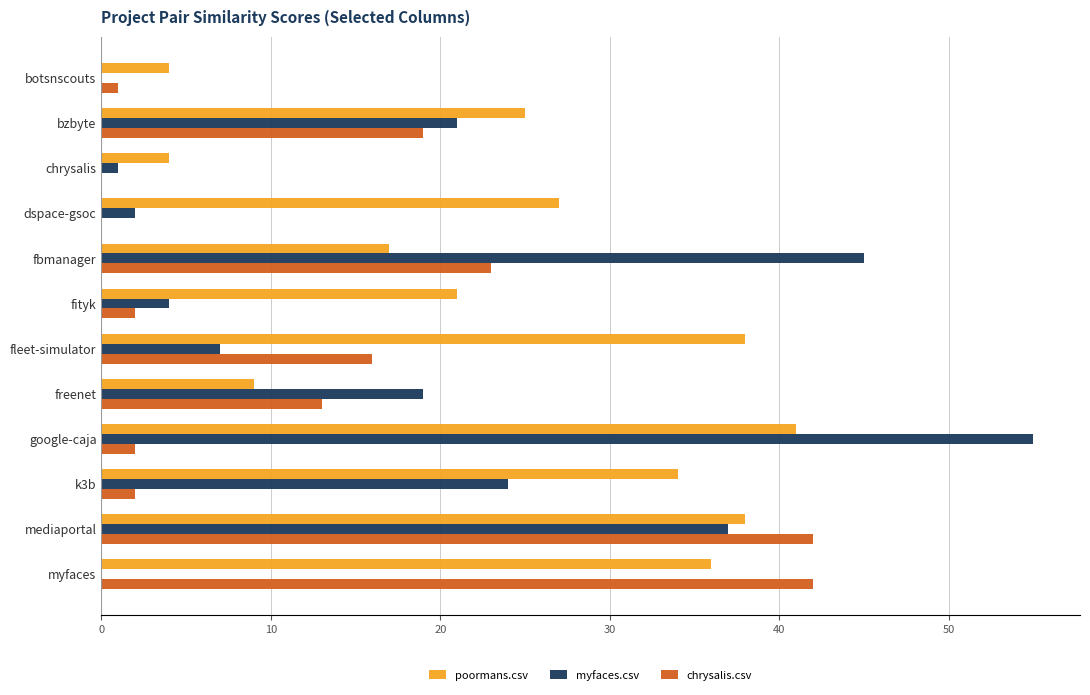

How many data points does each series have?

12